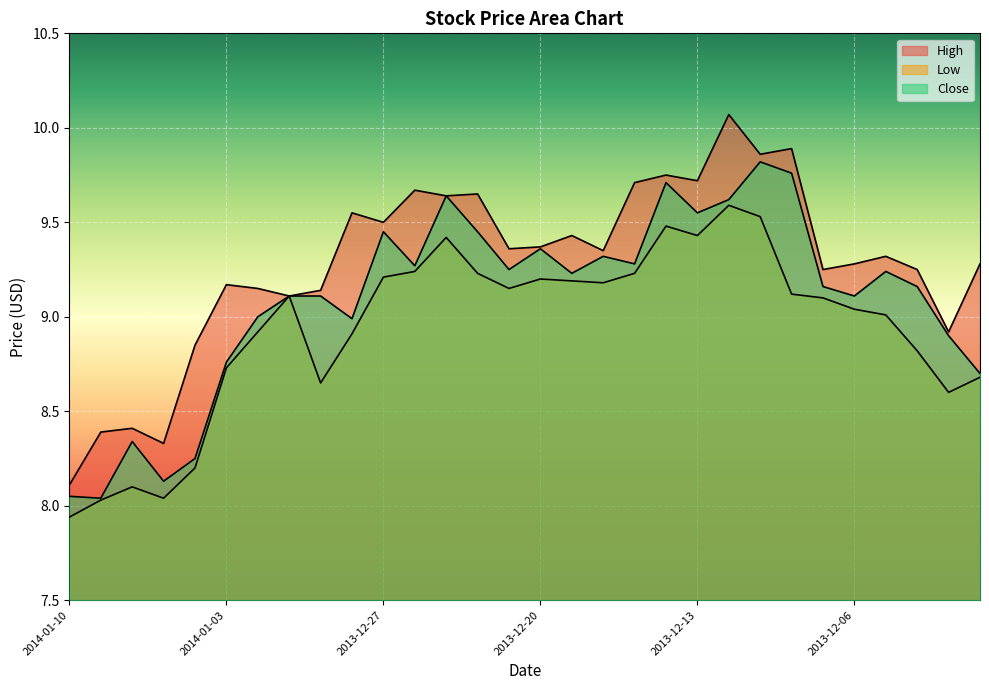

True or false: Close has a value of 9.3 at 2013-12-18.

True